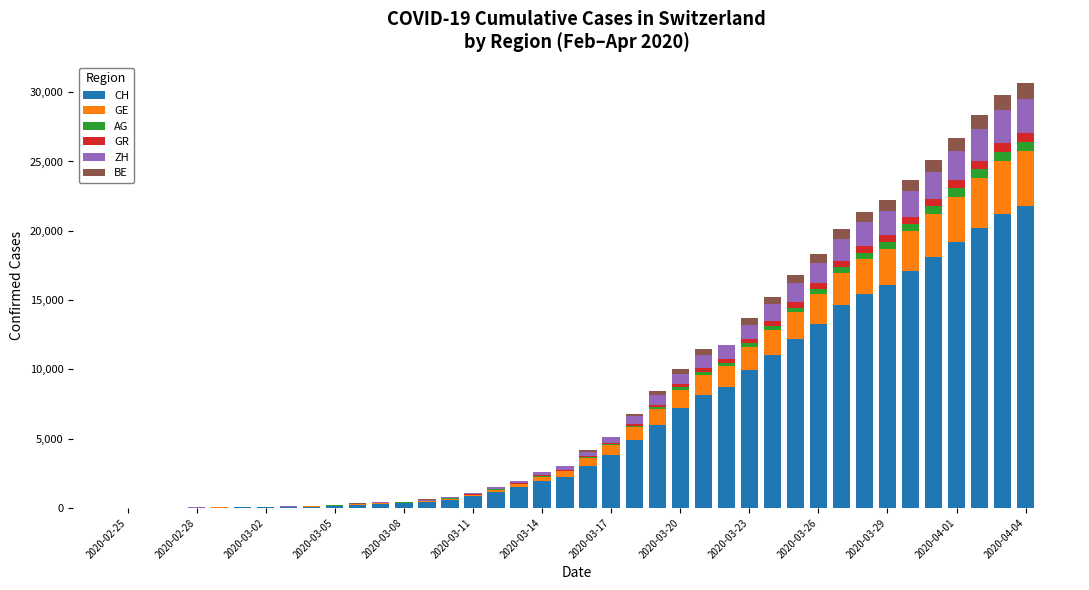

What is the maximum value for CH?

21804